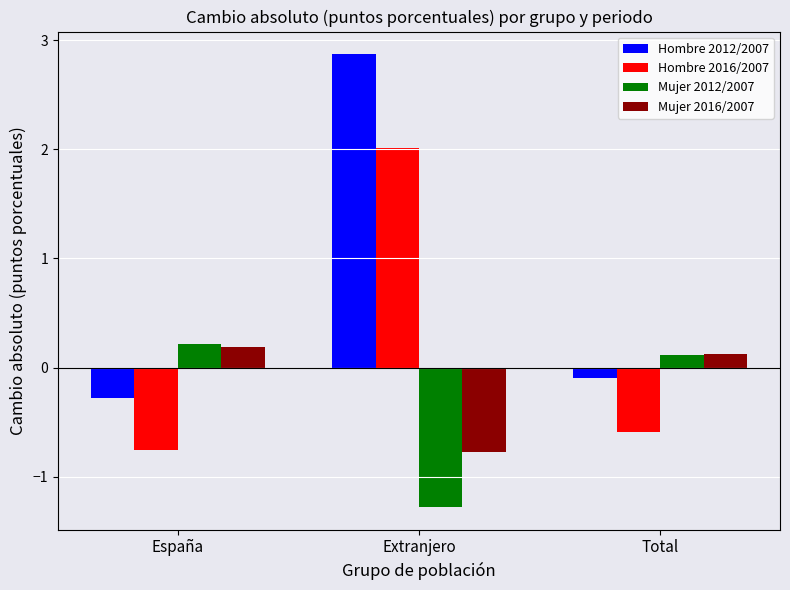

Rank the series at Extranjero from highest to lowest value.

Hombre 2012/2007, Hombre 2016/2007, Mujer 2016/2007, Mujer 2012/2007